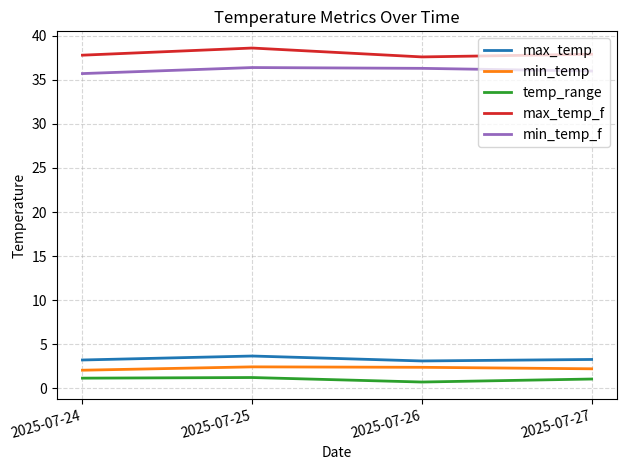

True or false: max_temp_f has a value of 37.6 at 2025-07-26.

True